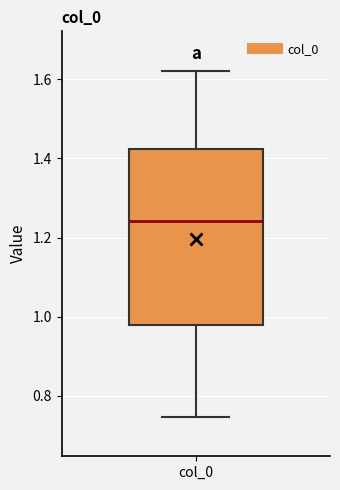

Transcribe this box plot: give where the median line is, the range the box spans, and where the two whiskers end, as read against the y-axis. The values are not printed on the chart, so give them approximately, as read against the axis.

median 1.24, box 0.98 to 1.42, whiskers 0.74 to 1.62